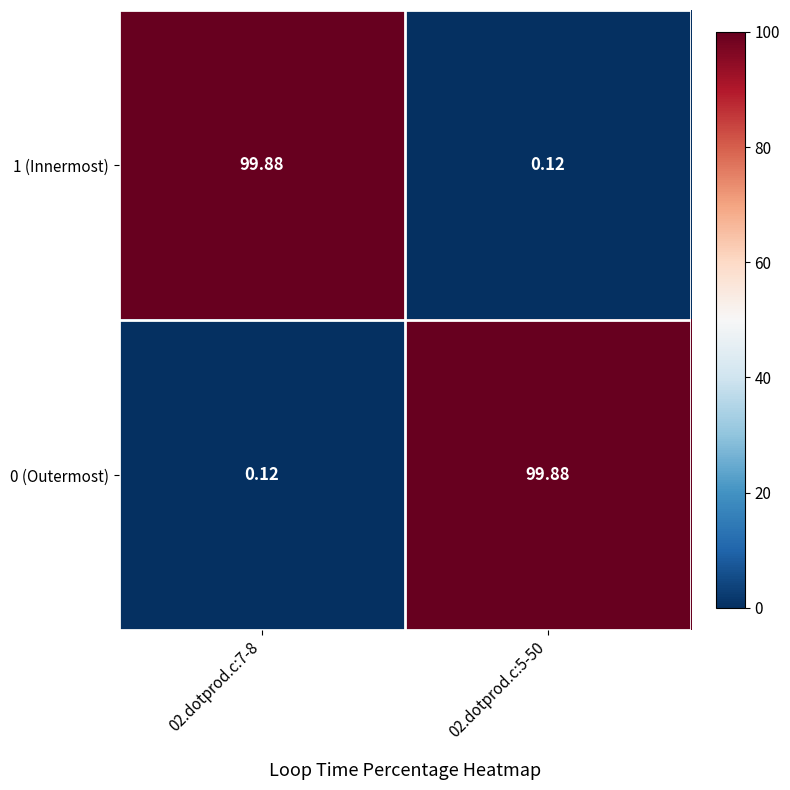

Is the value of 1 (Innermost) at 02.dotprod.c:5-50 greater than the value of 0 (Outermost) at 02.dotprod.c:5-50?

No